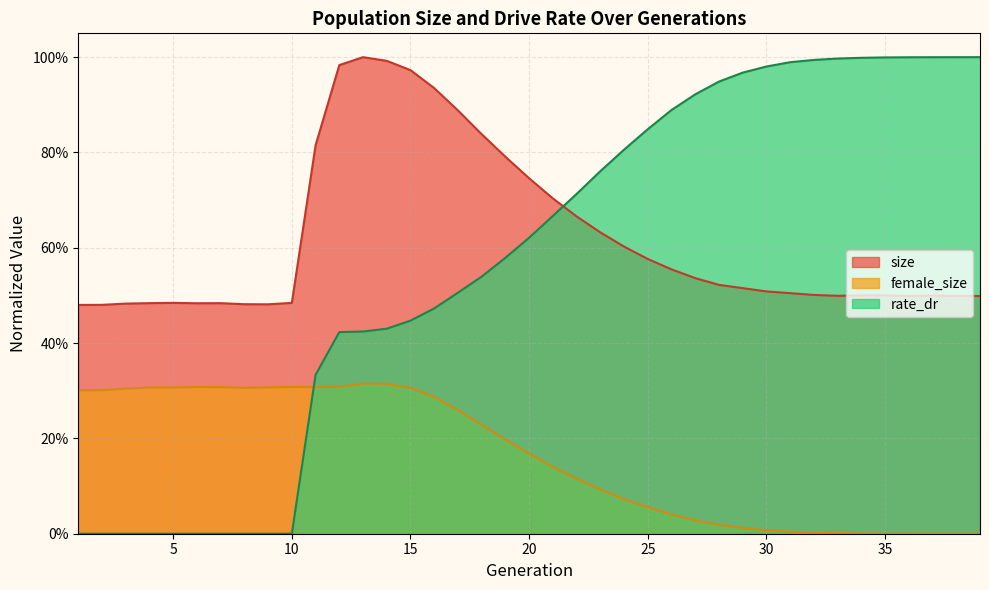

What is the total value across all series at 6?

0.8